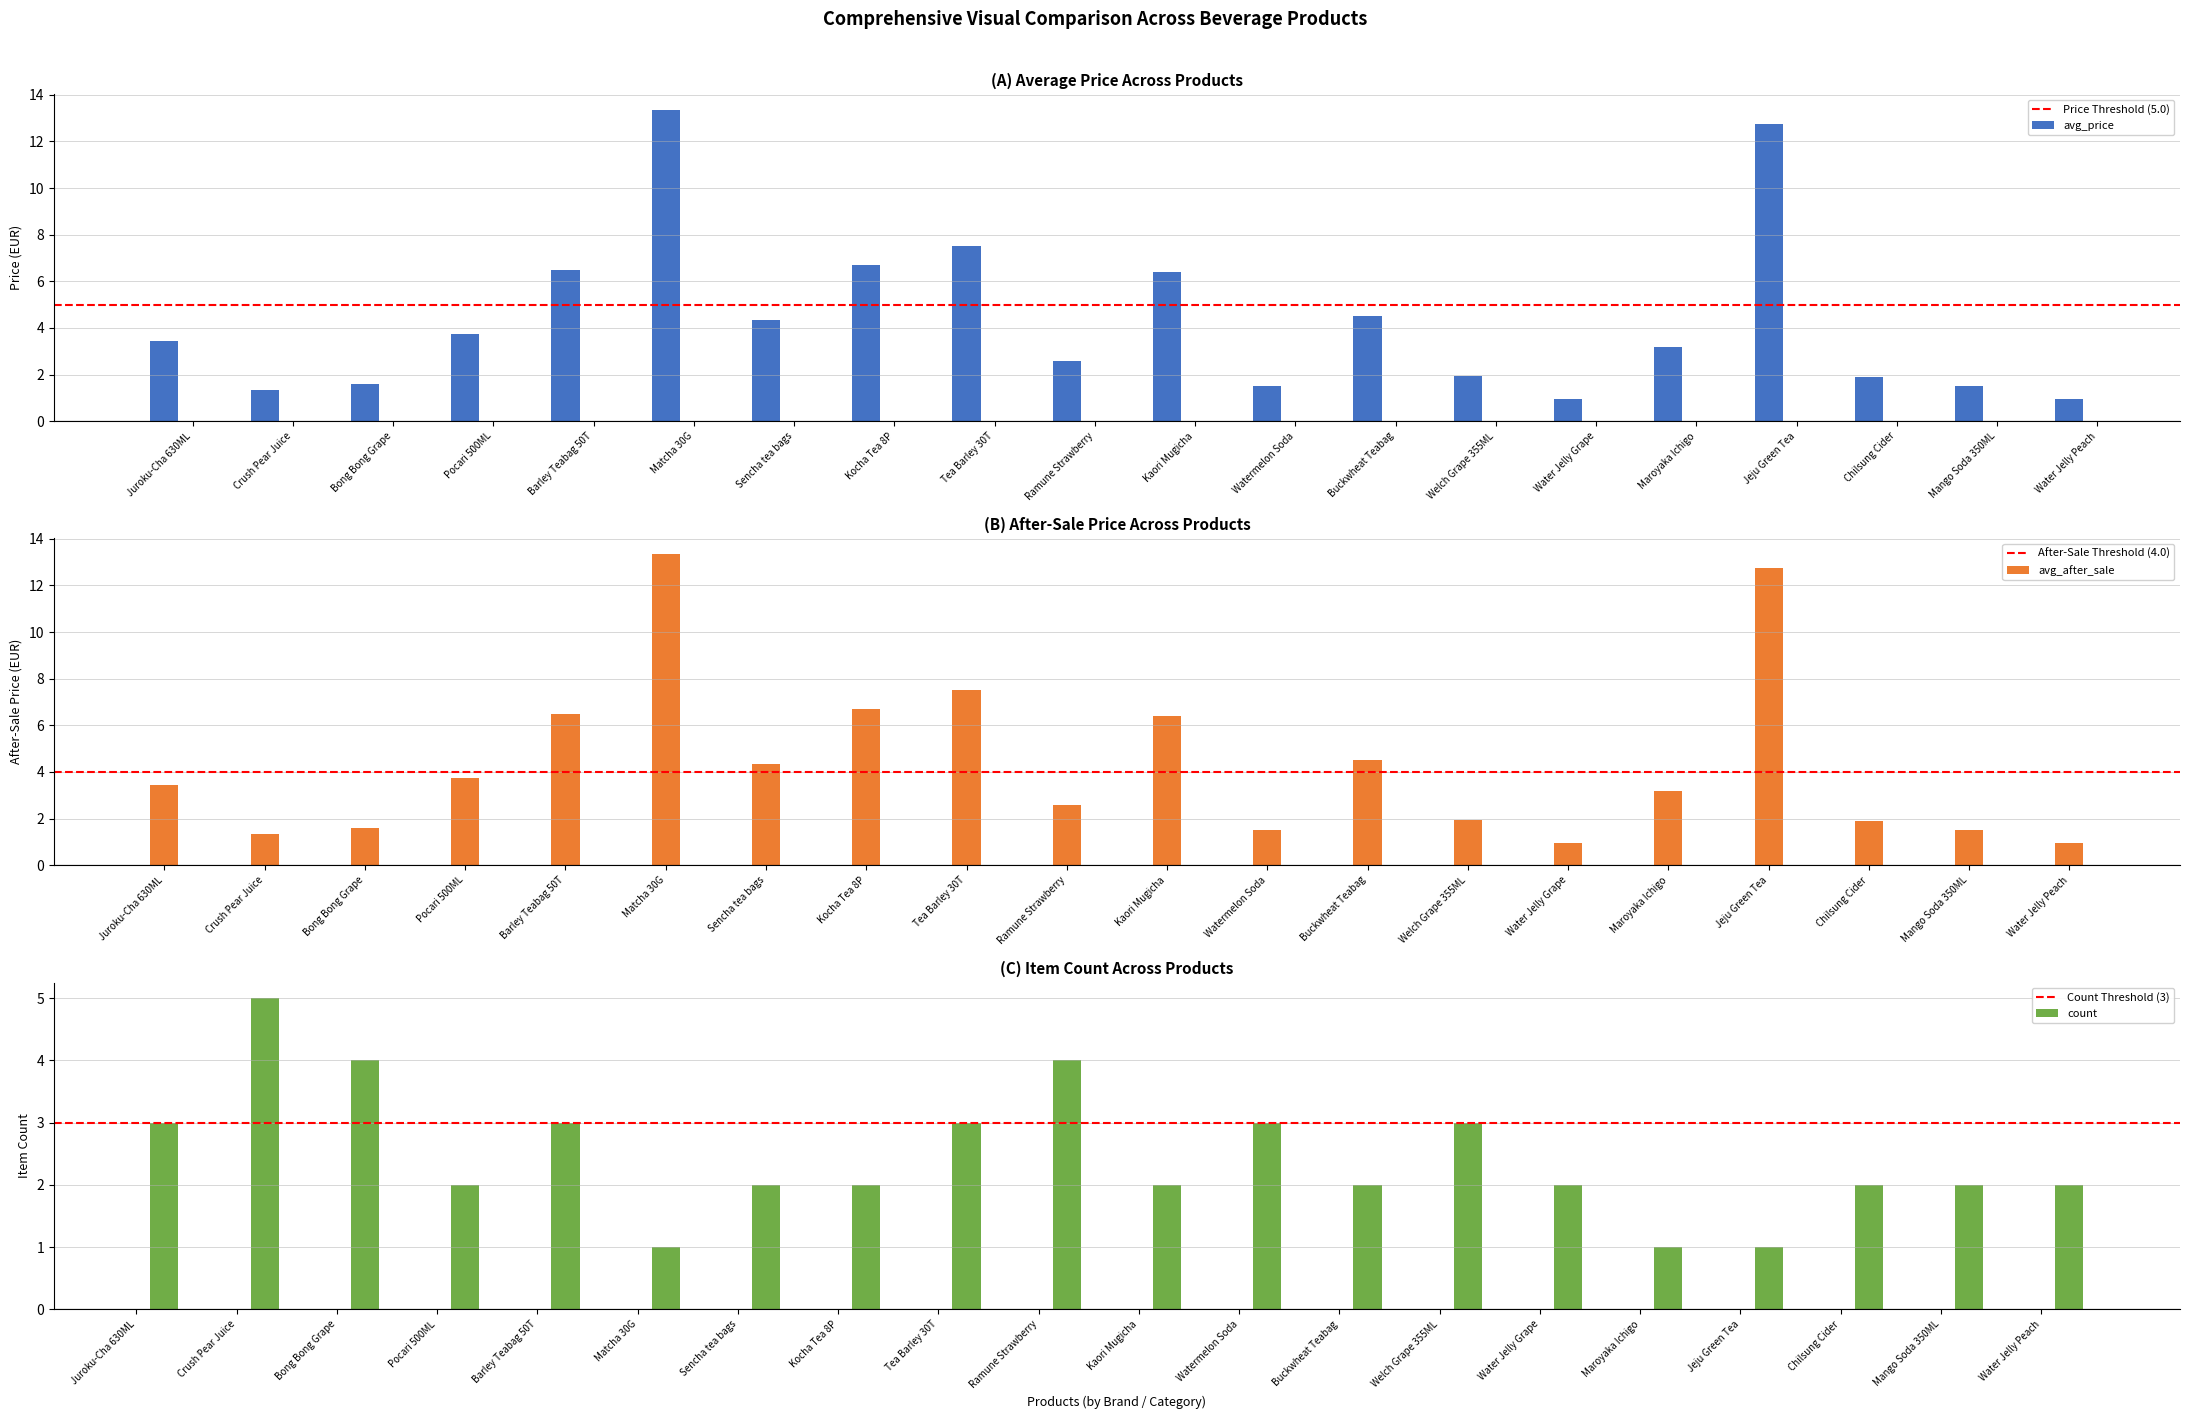

What is the maximum value for avg_price?

13.3